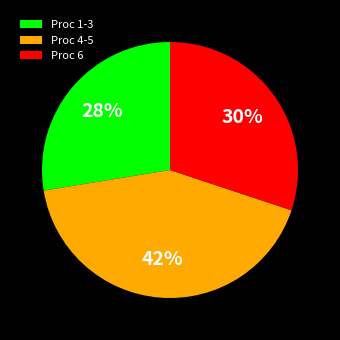

To the nearest percent, what is the combined percentage of Proc 6 and Proc 1-3?

58%